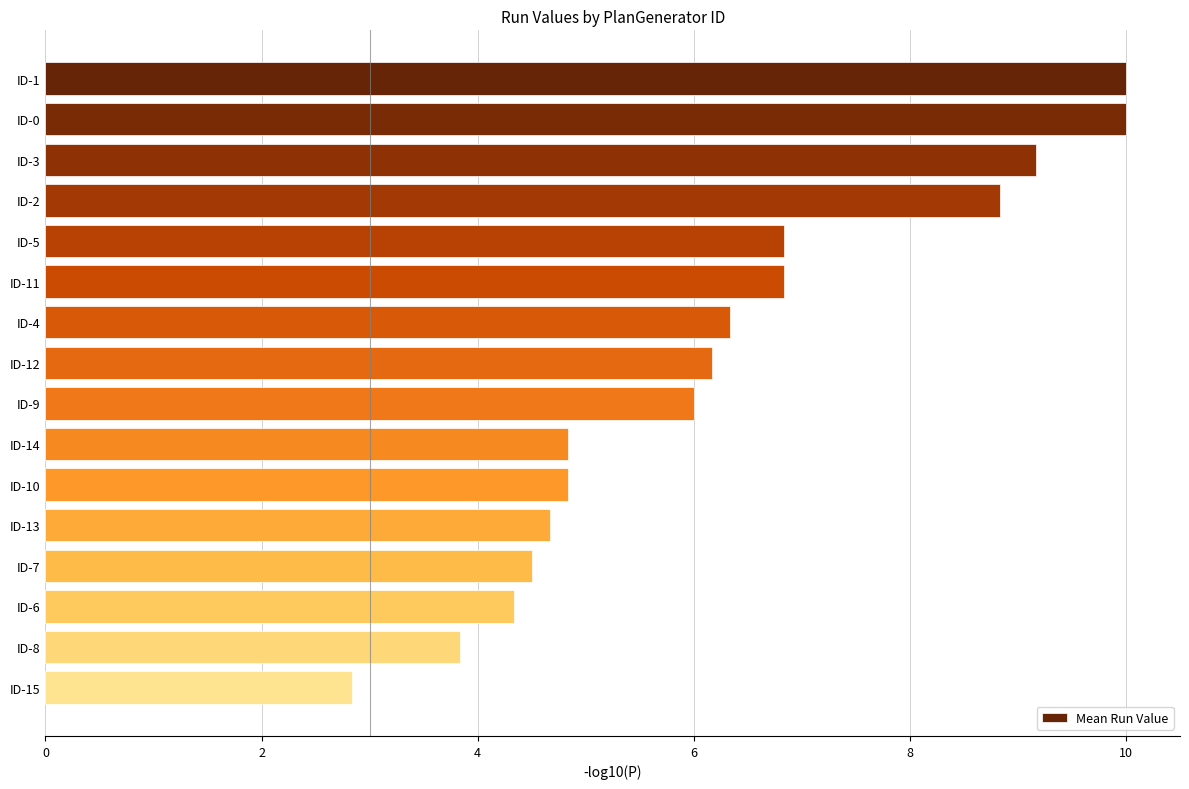

How many bars are there in total?

16